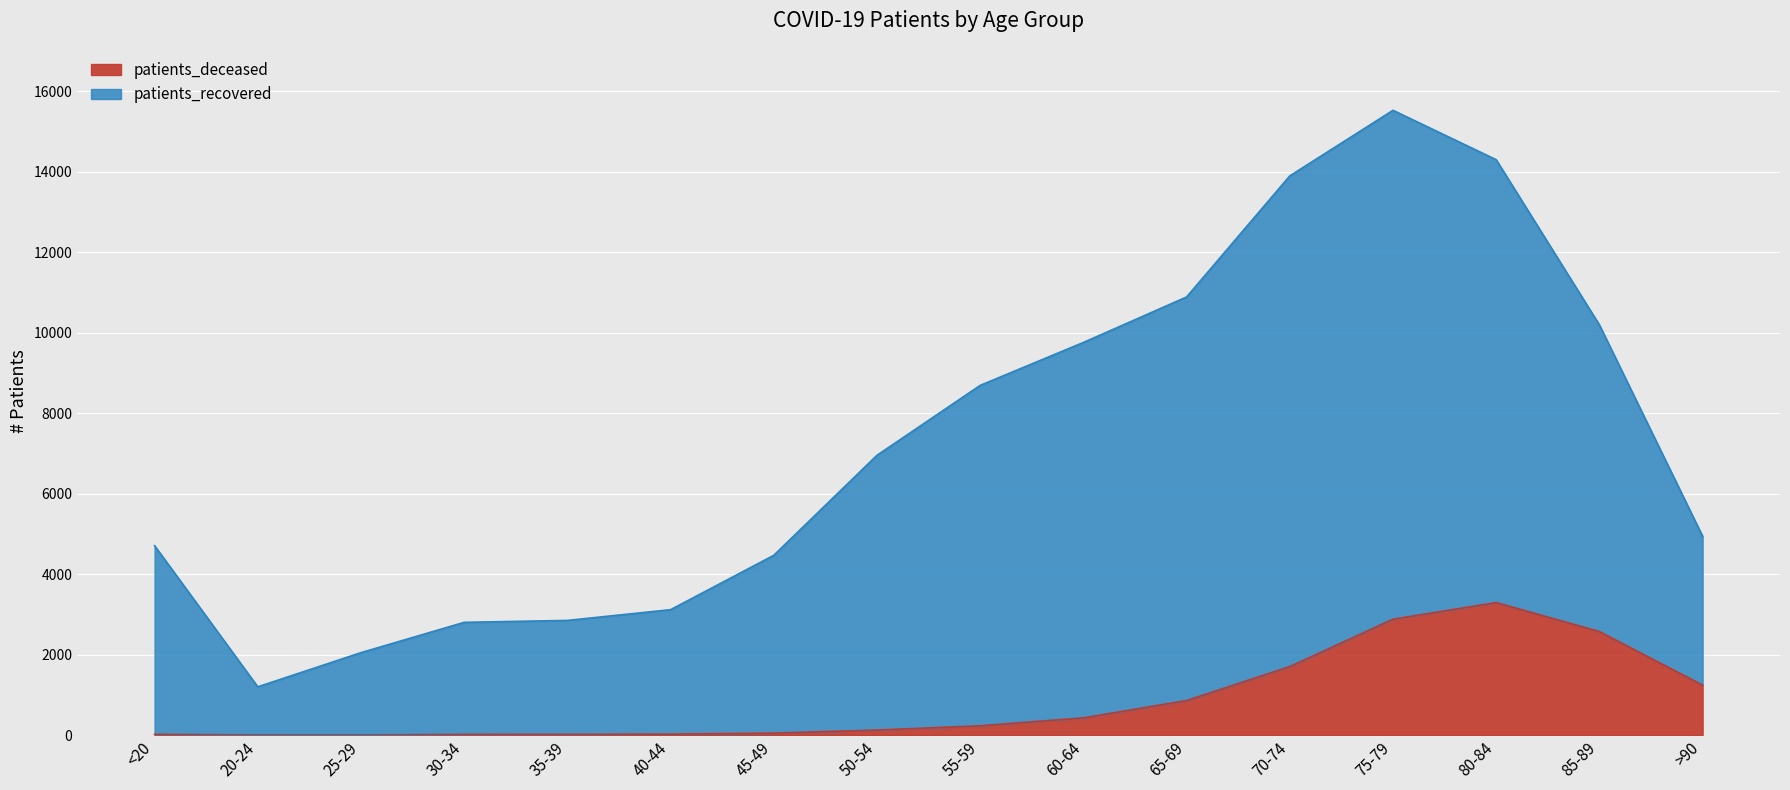

At 25-29, list the series in order from smallest to largest.

patients_deceased, patients_recovered